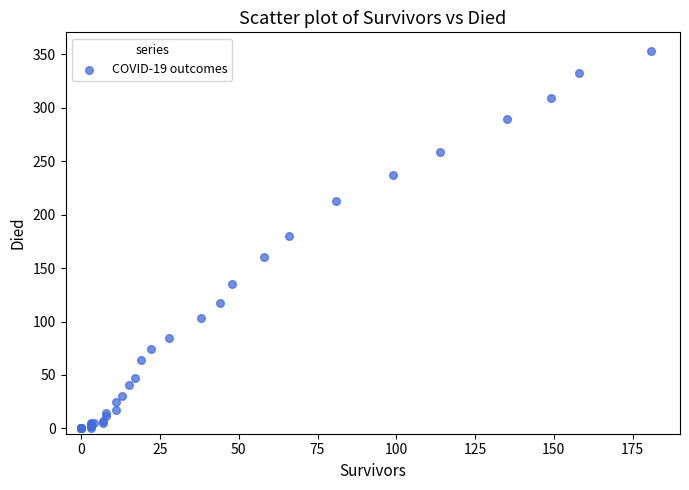

What Y value in the scatter plot is closest to 176?

180